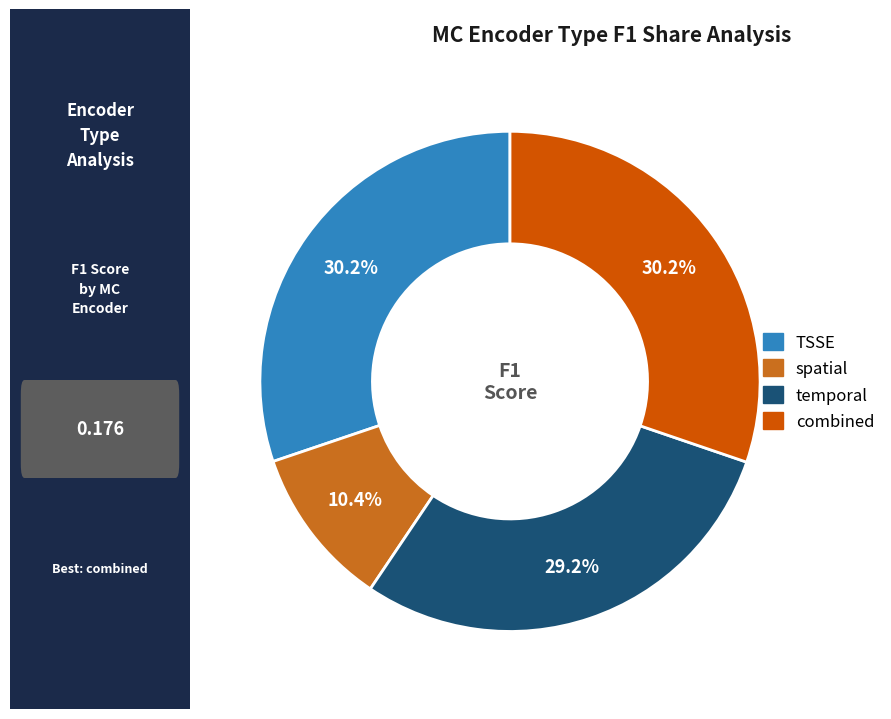

Count the number of slices in the pie.

4